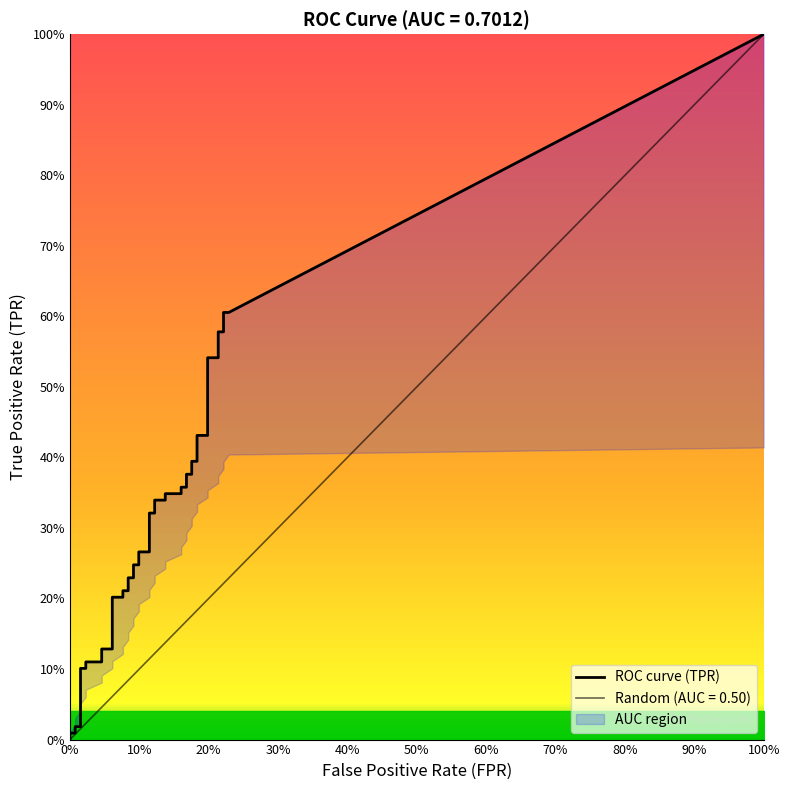

Rank the series at 20 from highest to lowest value.

tpr, fpr